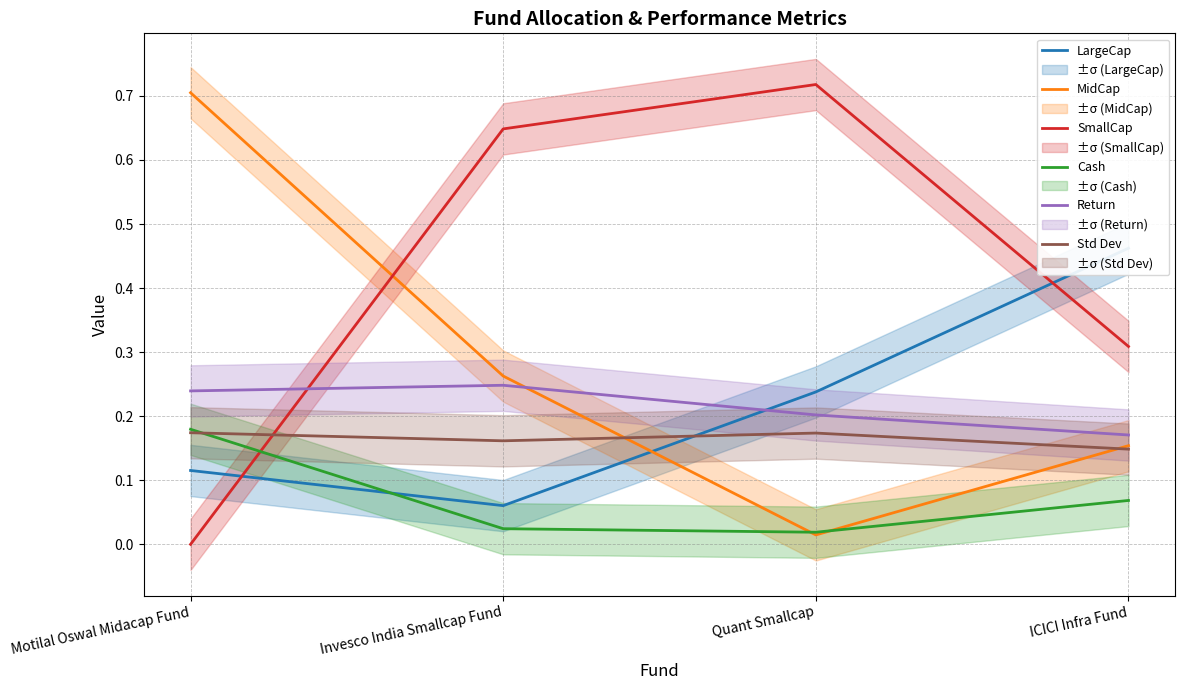

The SmallCap series shows 0.4 at Quant Smallcap. True or false?

False